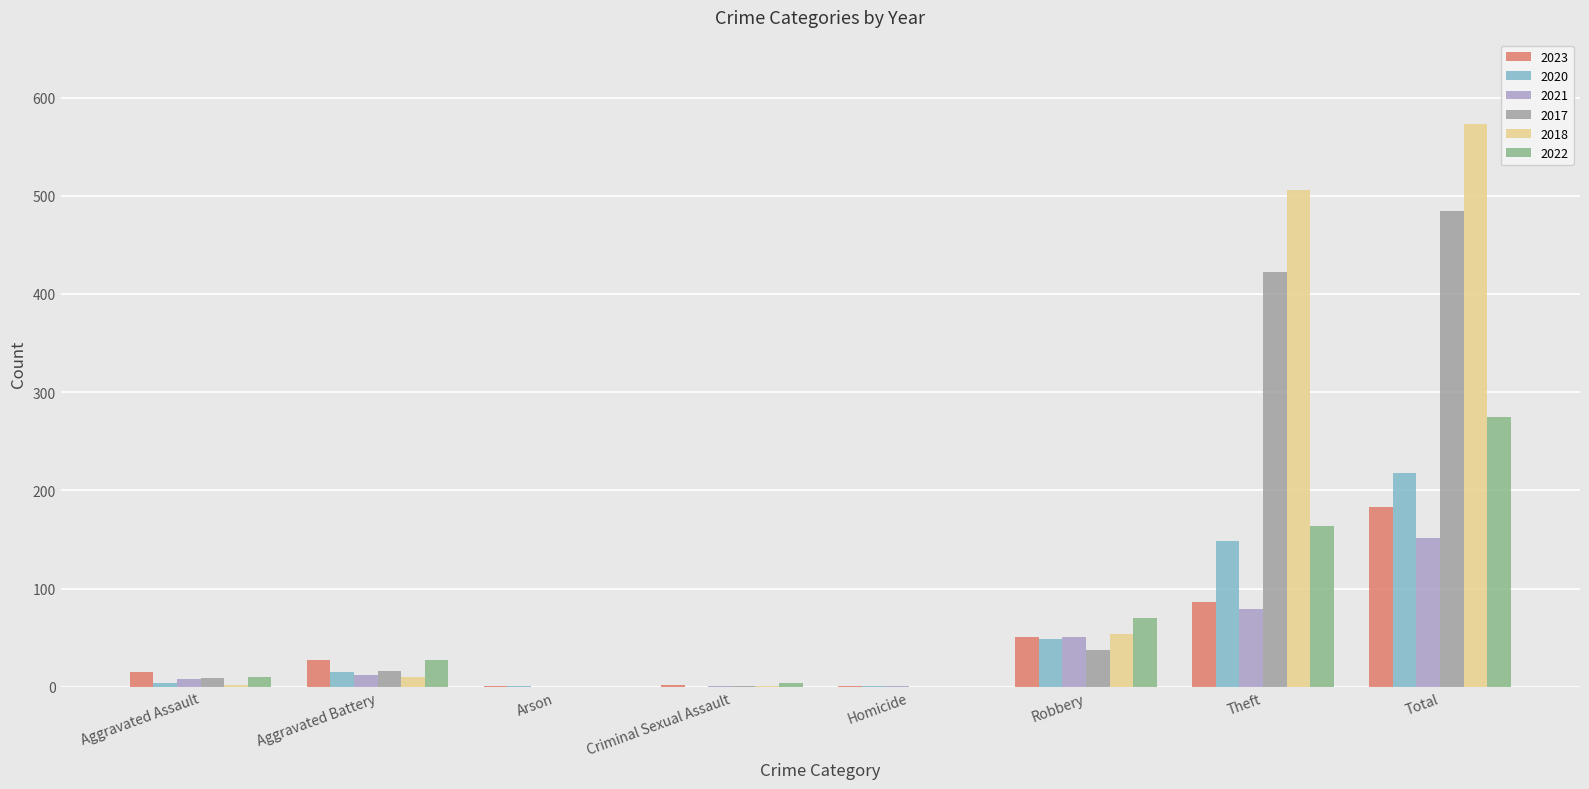

What is the total value across all series at Theft?

1405